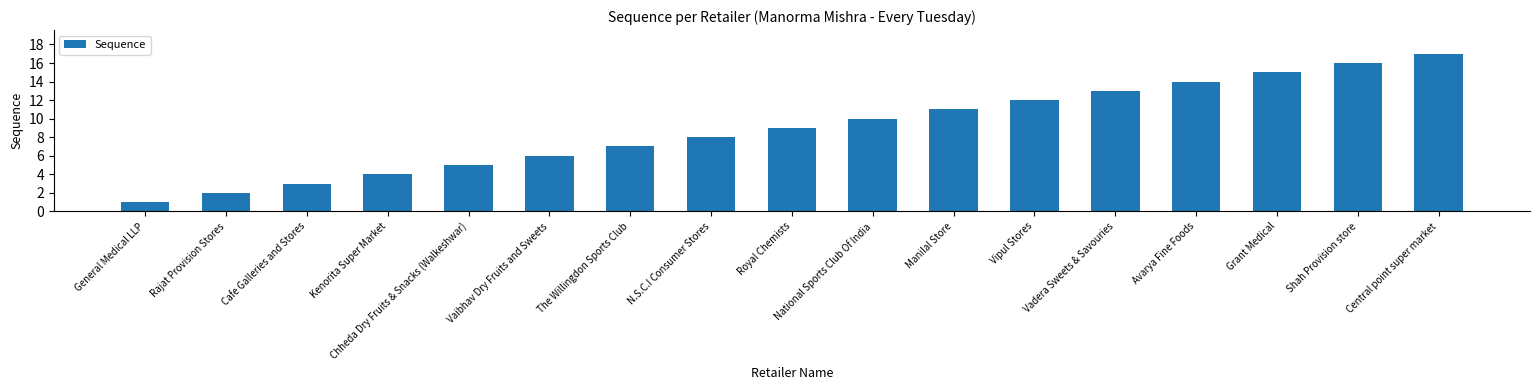

List the labels in order of value, smallest first.

General Medical LLP, Rajat Provision Stores, Cafe Galleries and Stores, Kenorita Super Market, Chheda Dry Fruits & Snacks (Walkeshwar), Vaibhav Dry Fruits and Sweets, The Willingdon Sports Club, N.S.C.I Consumer Stores, Royal Chemists, National Sports Club Of India, Manilal Store, Vipul Stores, Vadera Sweets & Savouries, Avarya Fine Foods, Grant Medical, Shah Provision store, Central point super market